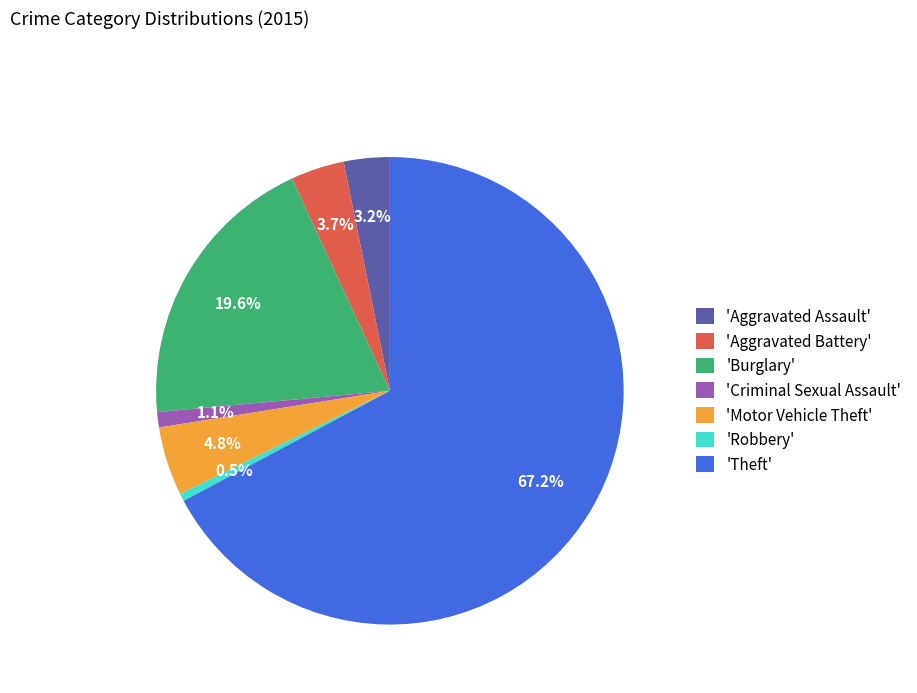

Between 'Aggravated Battery' and 'Theft', which is larger?

'Theft'